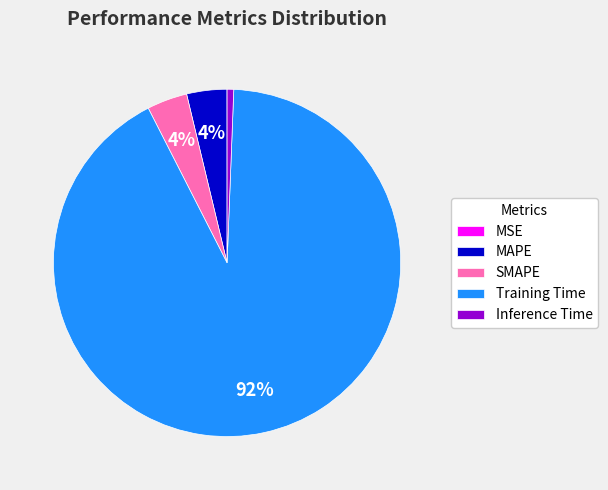

Is it true that Inference Time is 11% of the pie?

False